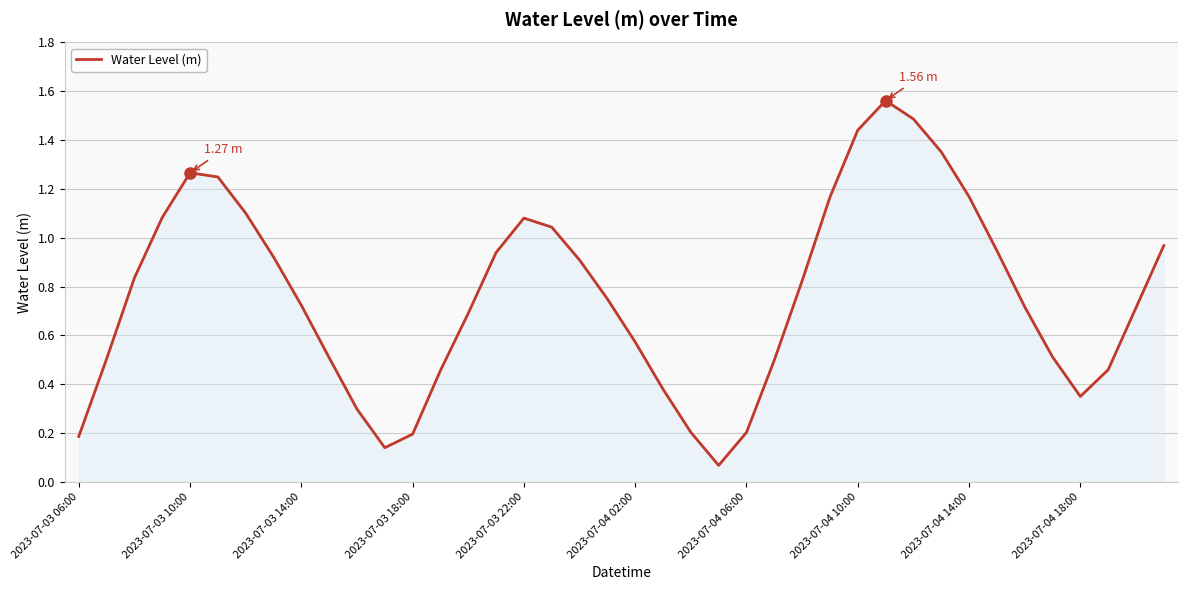

What is the minimum value shown in the chart?

0.1